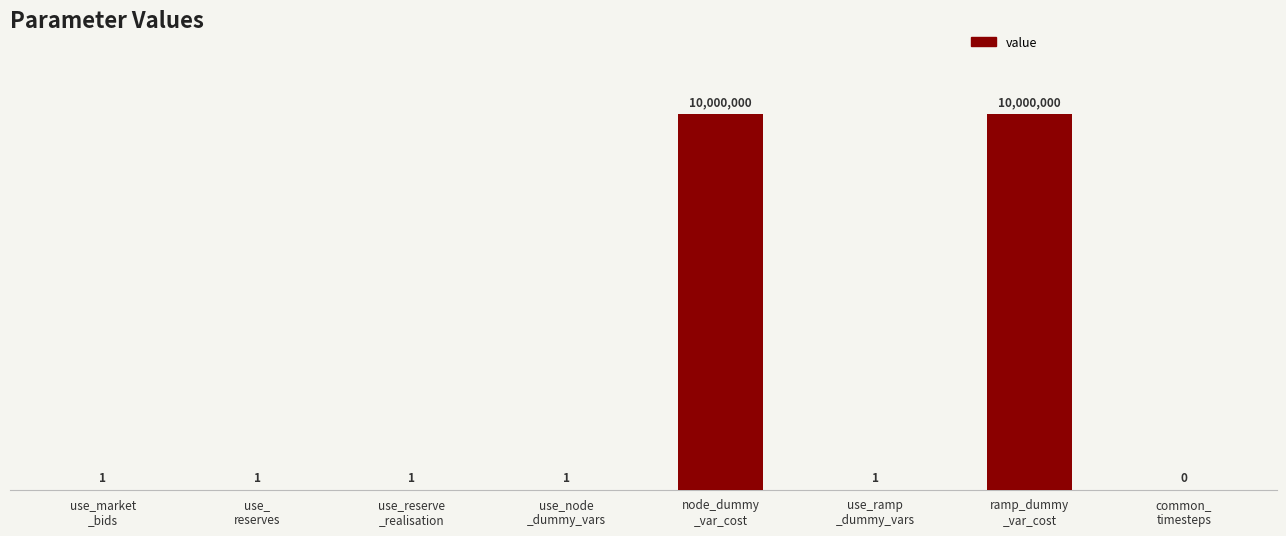

The value at use_
reserves is 2. True or false?

False